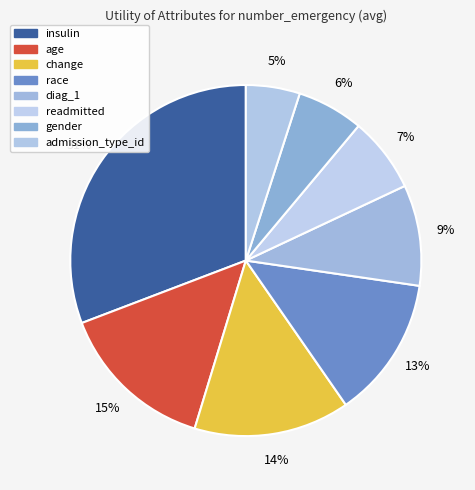

Rank the categories by value from lowest to highest.

admission_type_id, gender, readmitted, diag_1, race, change, age, insulin